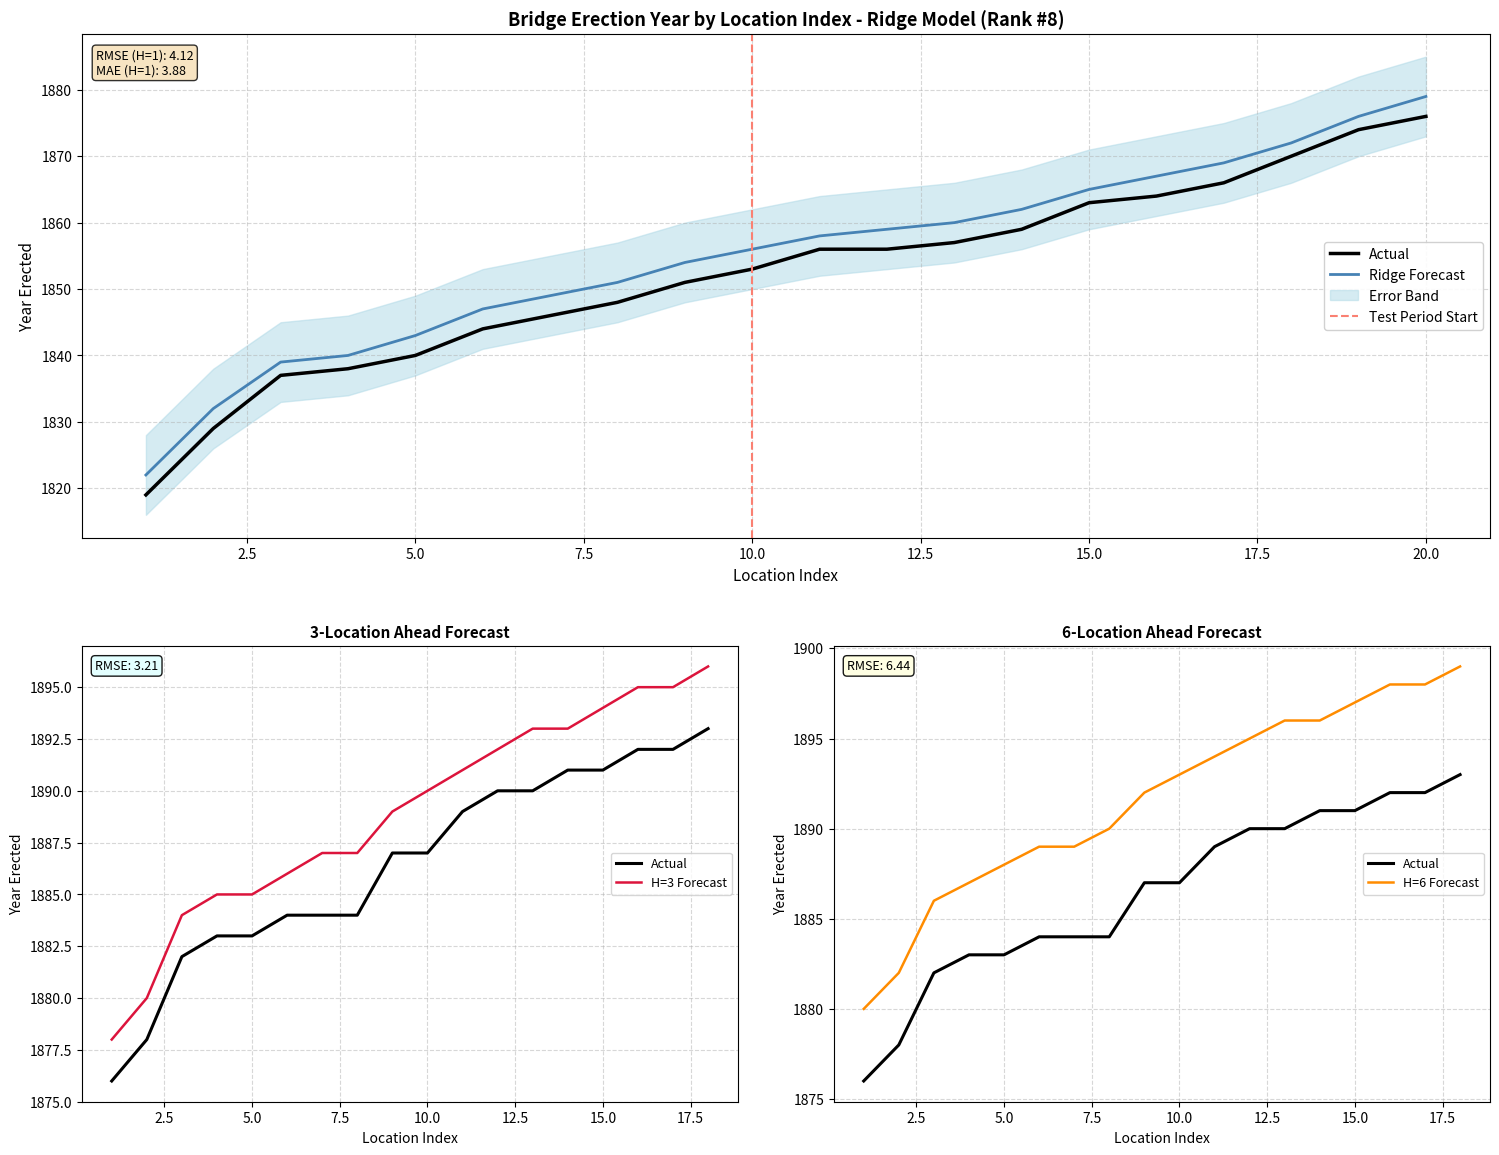

At which category is the sum across all series the highest?

20